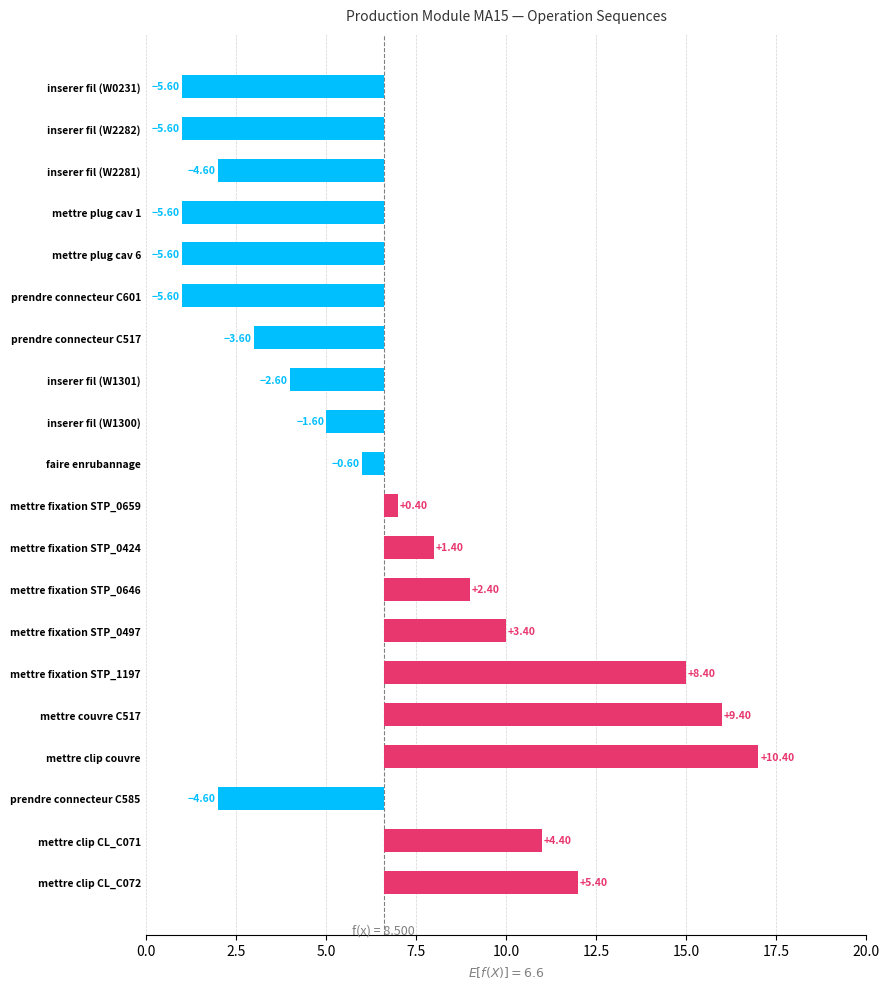

What is the maximum value shown in the chart?

10.4